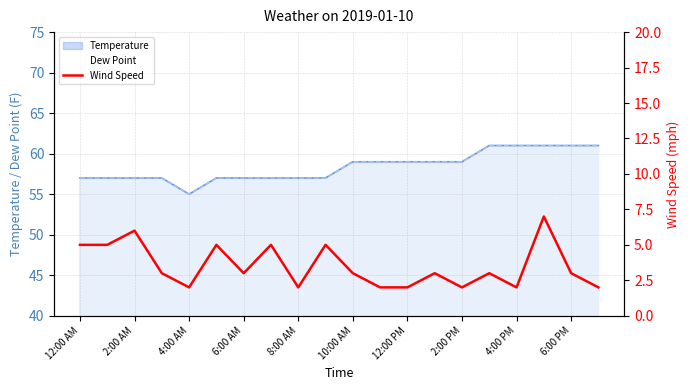

The chart shows a value of 3 at 2:00 PM. True or false?

False